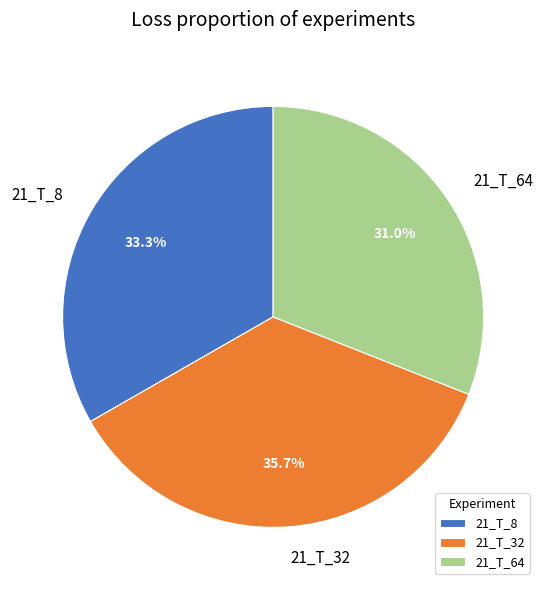

What portion of the pie excludes 21_T_64?

69.0%